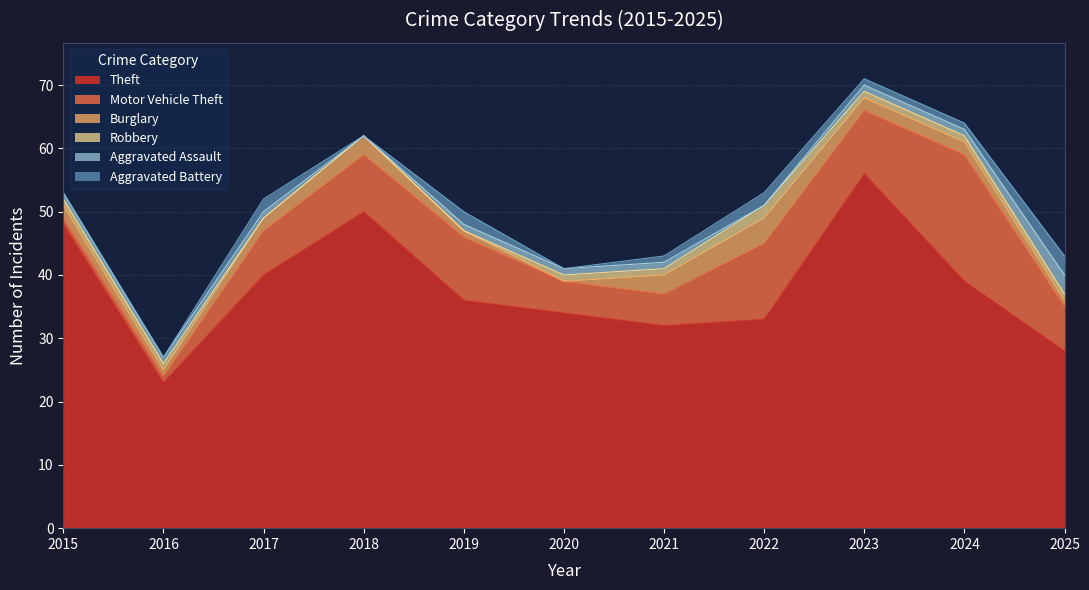

What is the greatest value displayed?

56